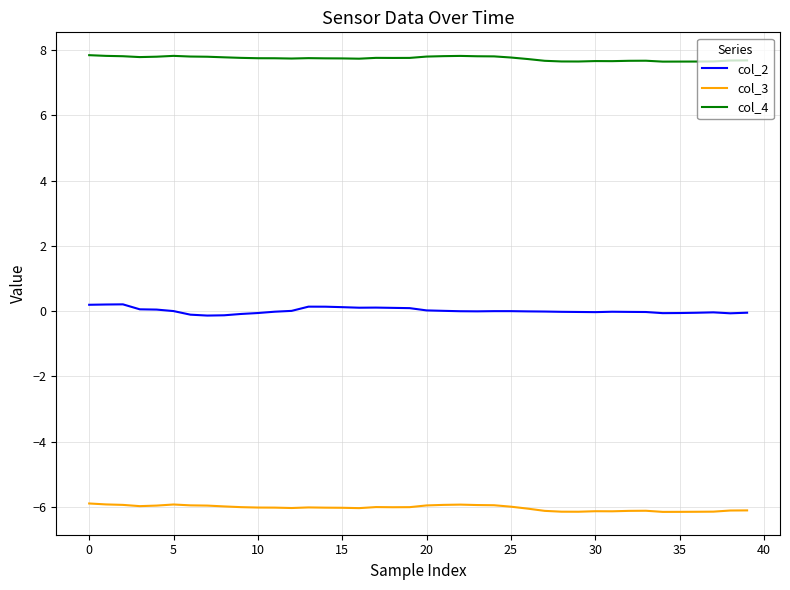

What is the smallest value displayed?

-6.1